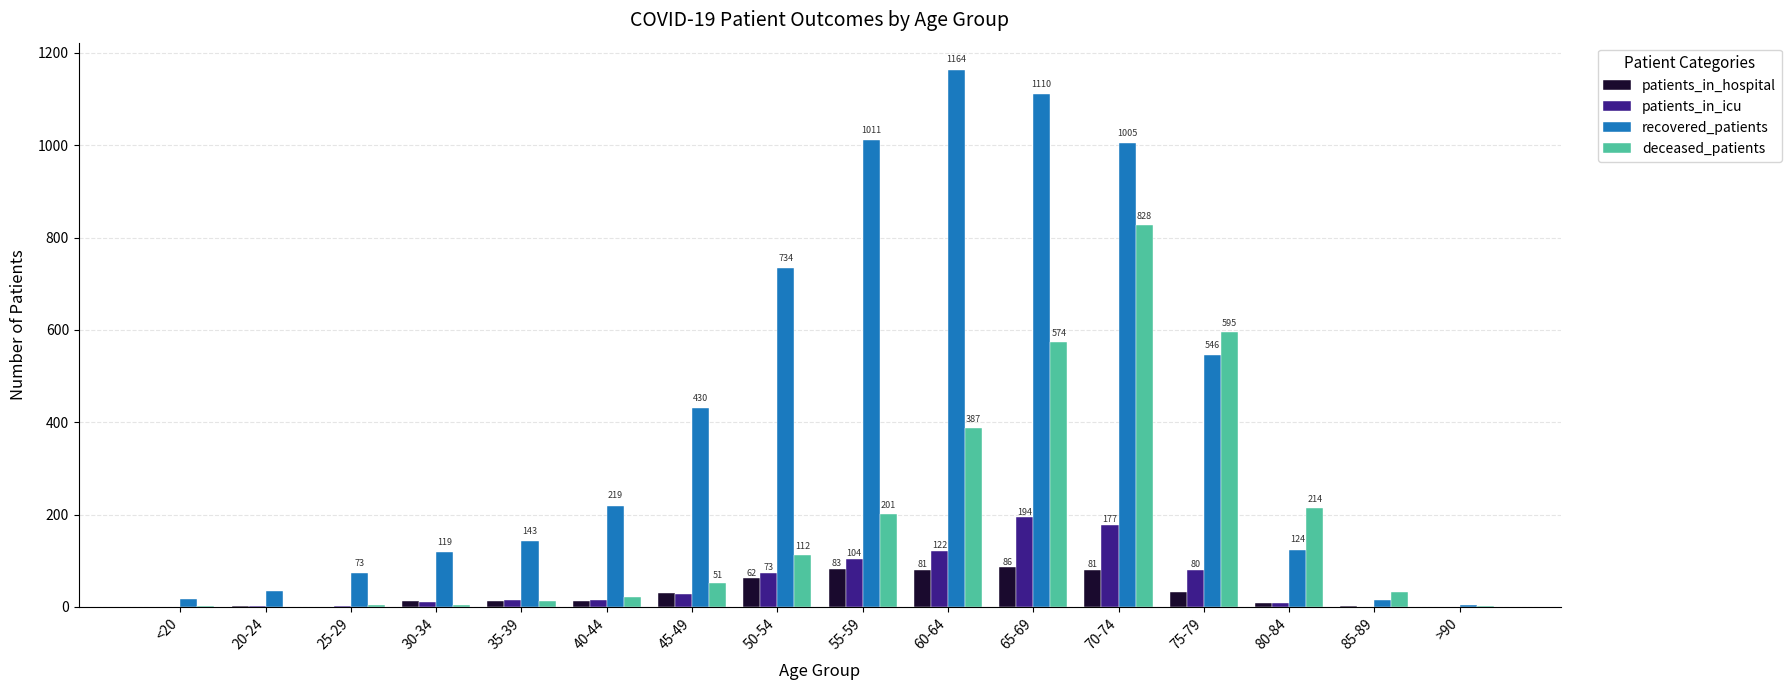

At which category does the chart reach its peak across all series?

60-64